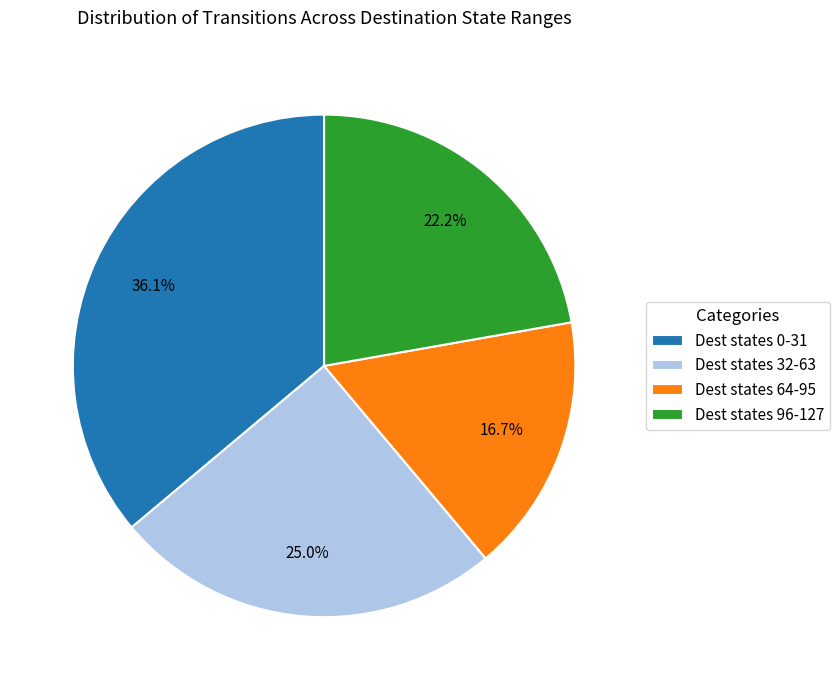

Is the sum of Dest states 0-31 and Dest states 64-95 greater than half?

Yes